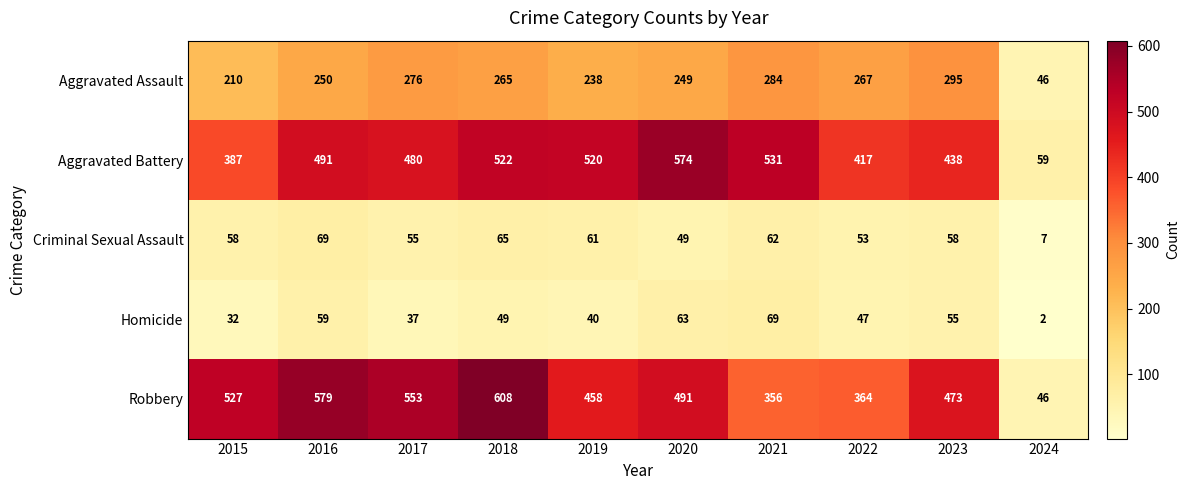

The value of Robbery at 2017 is 553. True or false?

True